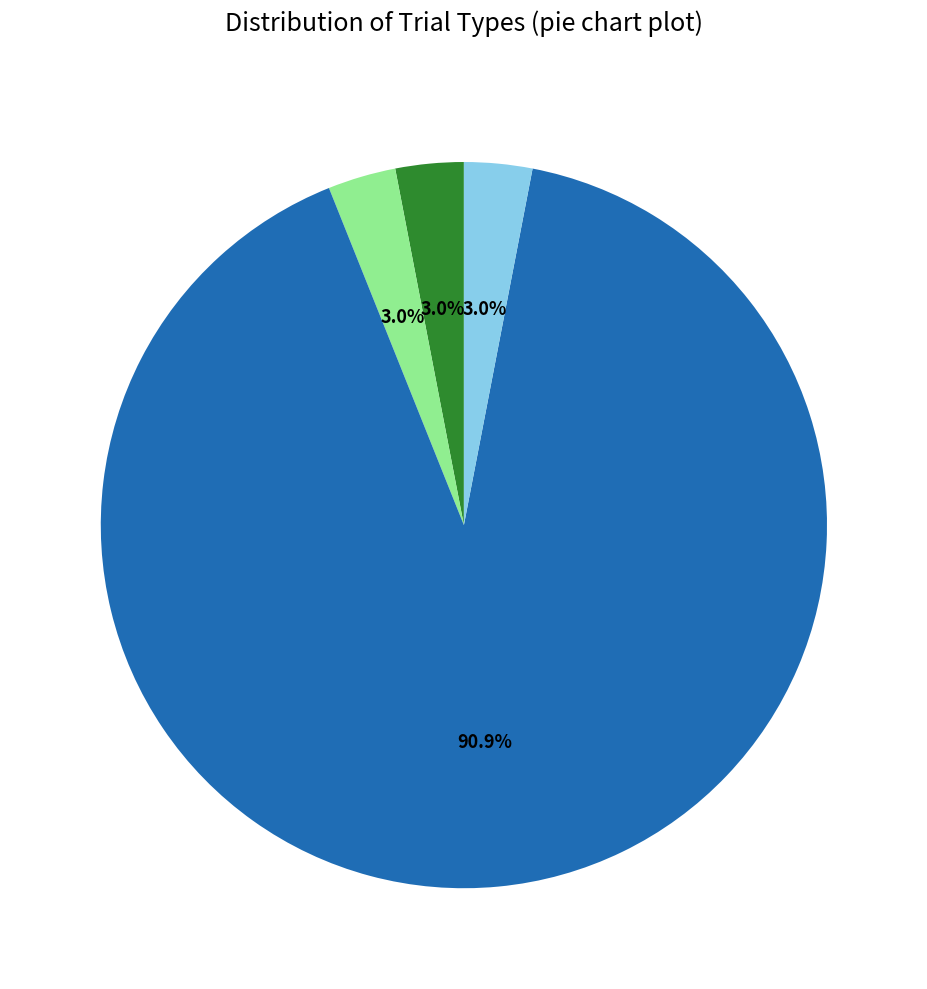

Is there a majority slice in this chart?

Yes